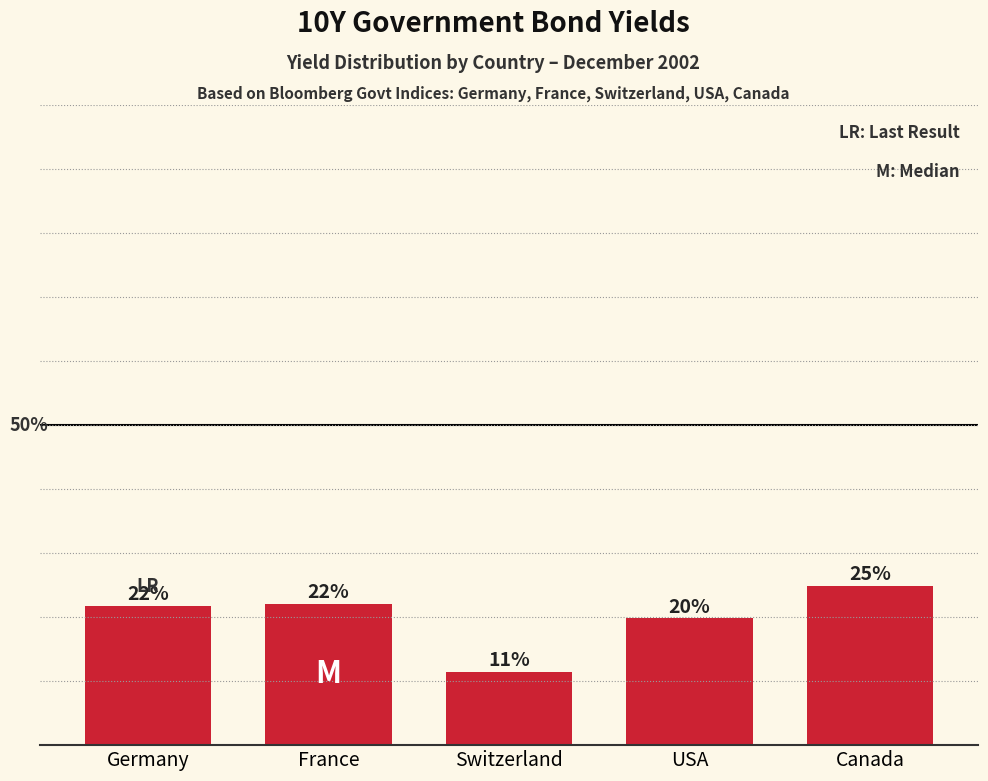

What is the greatest value displayed?

24.9